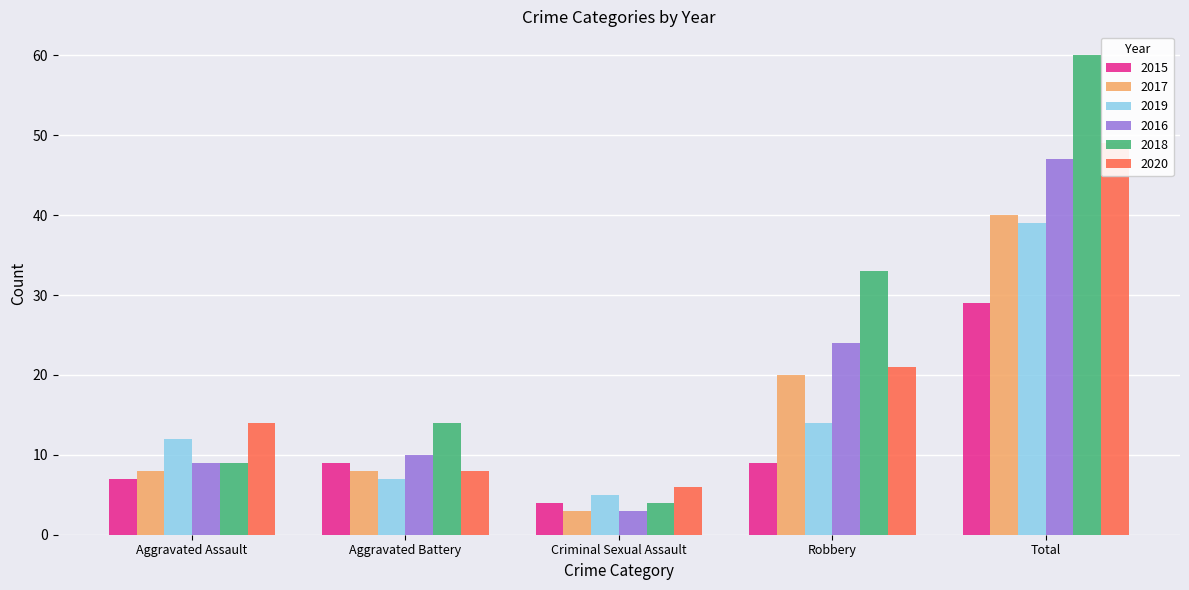

Which series has the widest spread of values?

2018